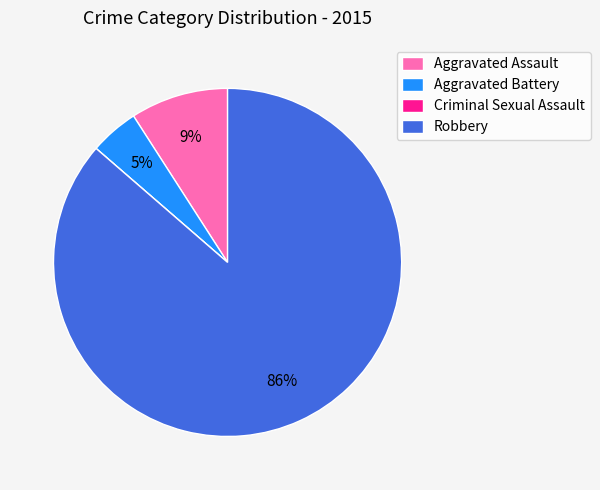

Do Aggravated Assault and Robbery together represent more than half of the pie?

Yes